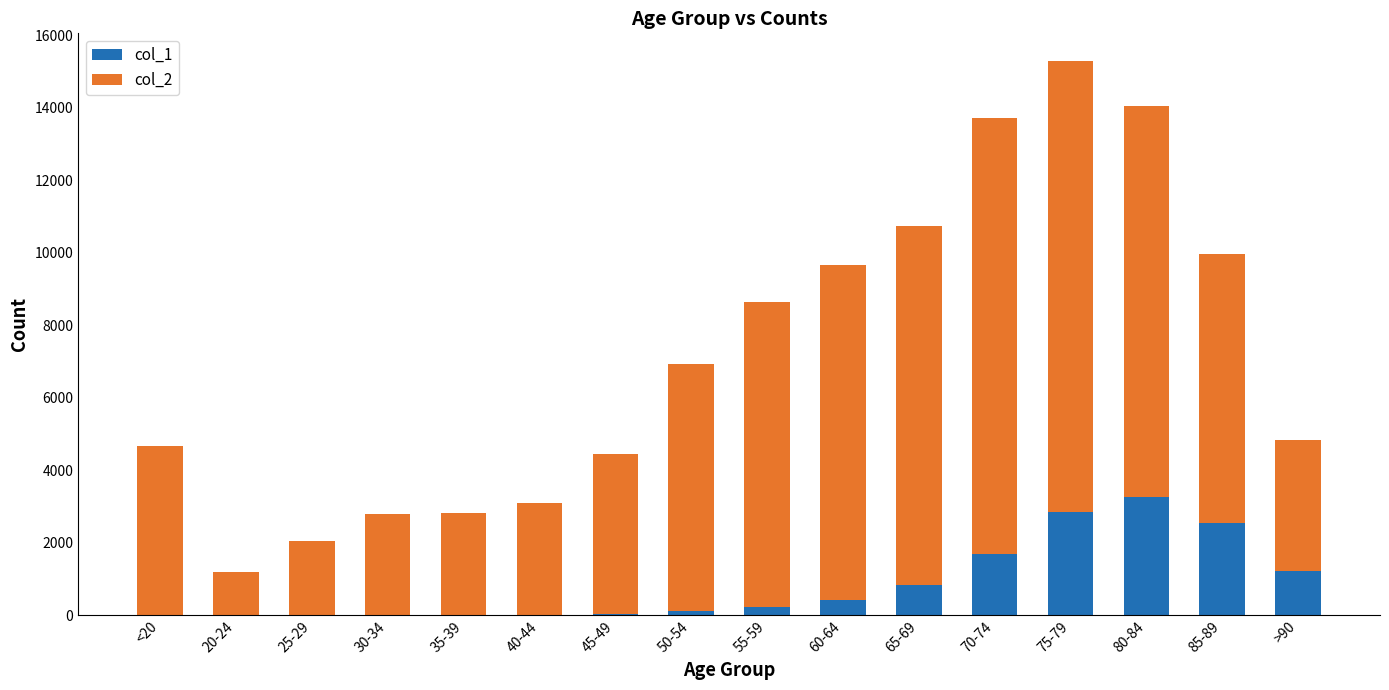

At which category is the sum across all series the highest?

75-79